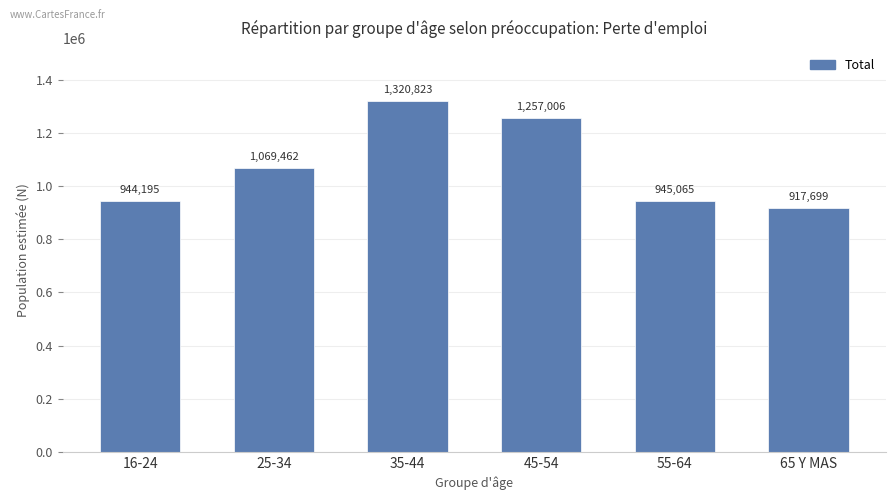

Reading right to left, list all the values displayed in this chart.

917699	945065	1257006	1320823	1069462	944195